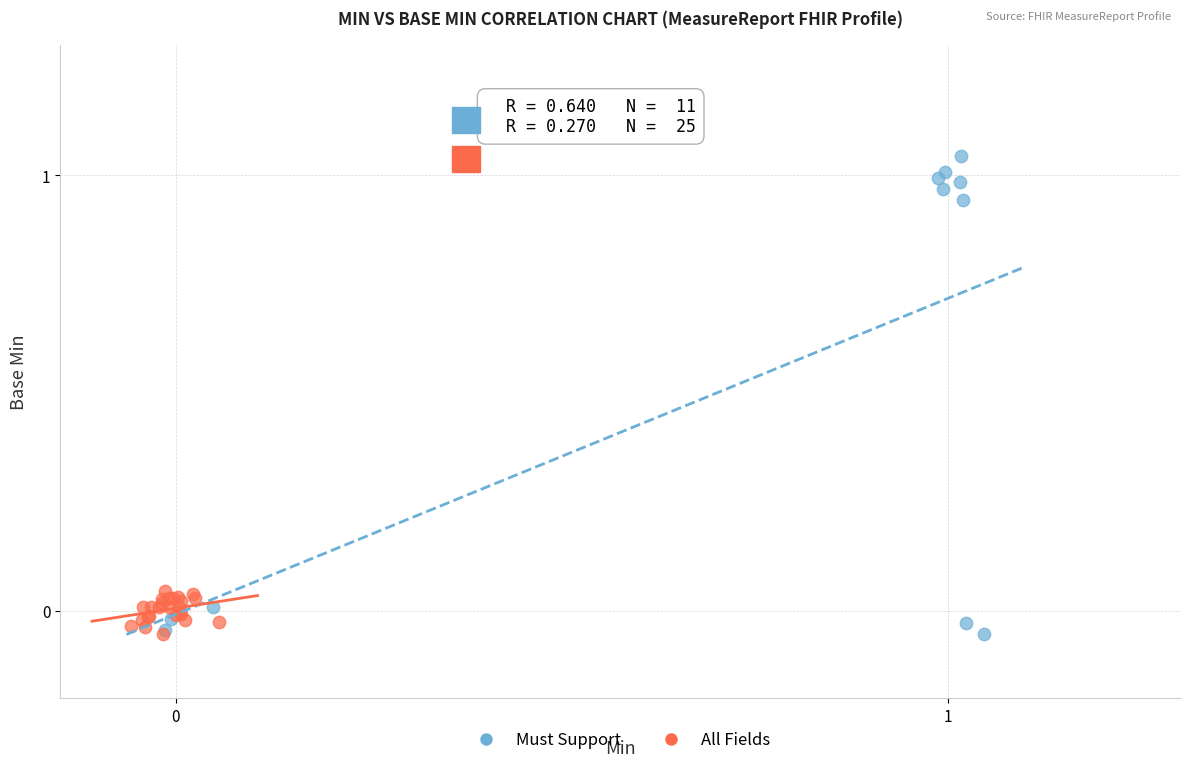

Which series contains the highest Y value?

Must Support